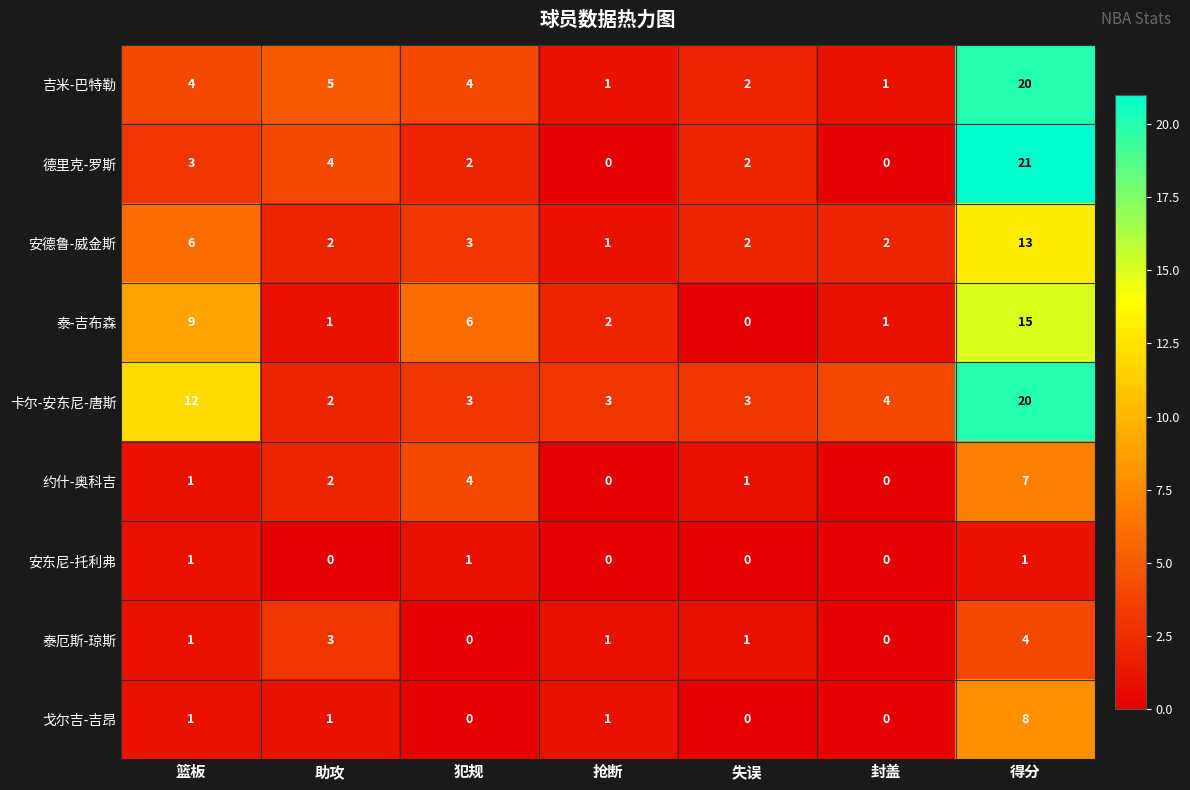

Which series has the largest total across all categories?

卡尔-安东尼-唐斯